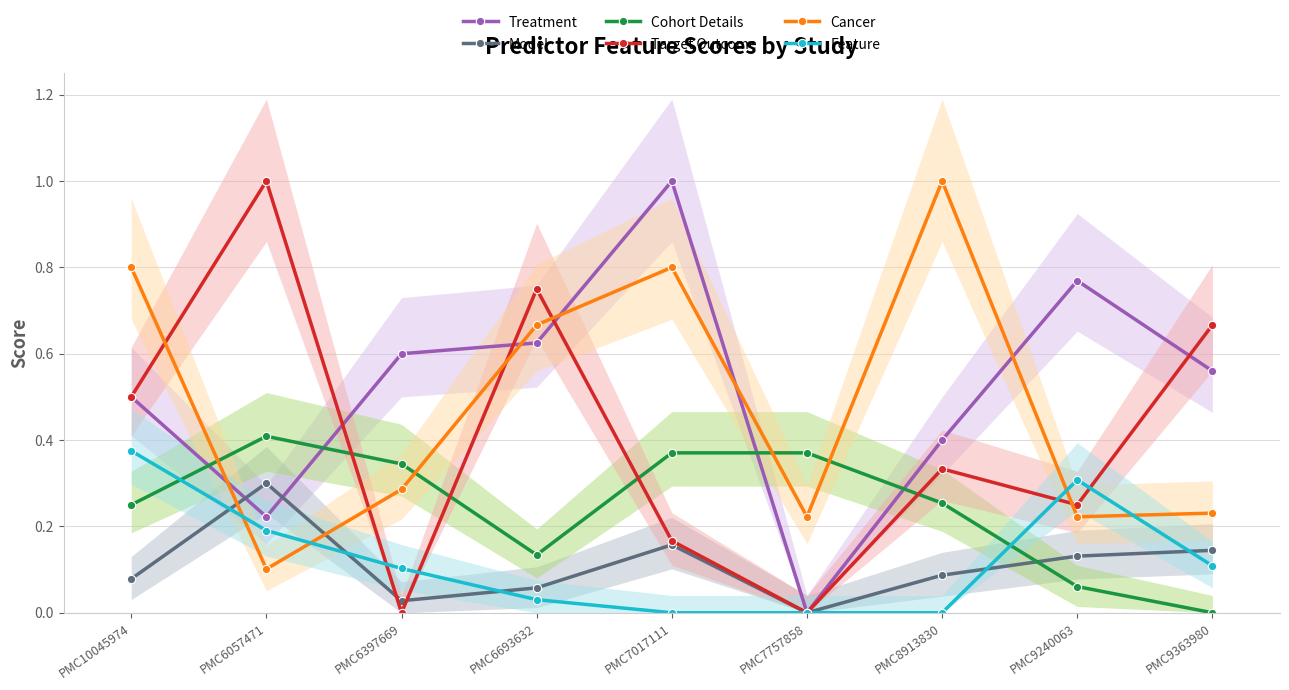

How many data points does each series have?

9